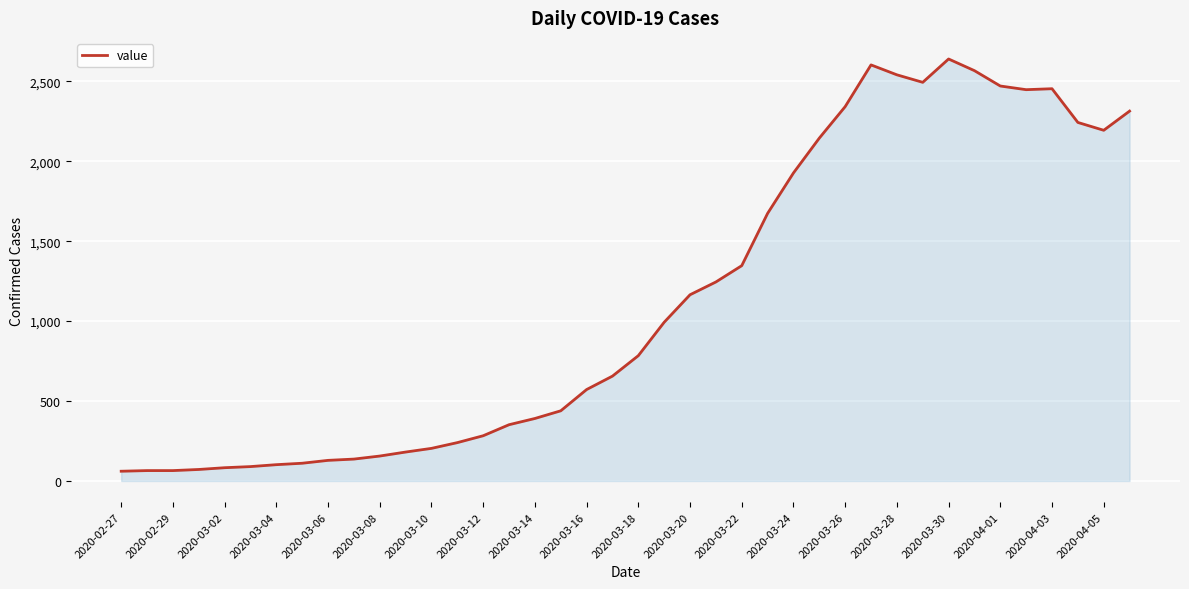

What is the maximum value shown in the chart?

2640